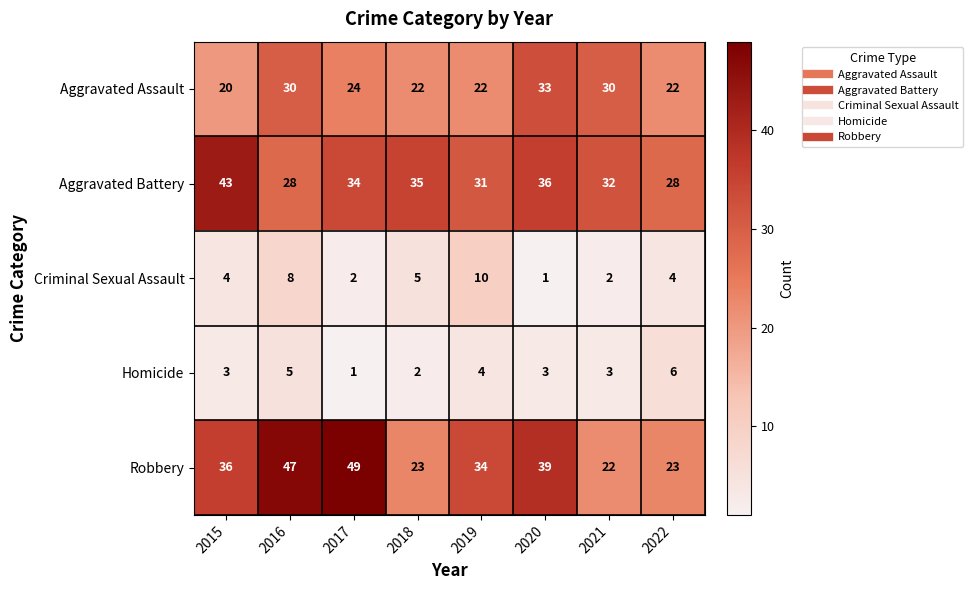

At how many categories does at least one series exceed 41?

3